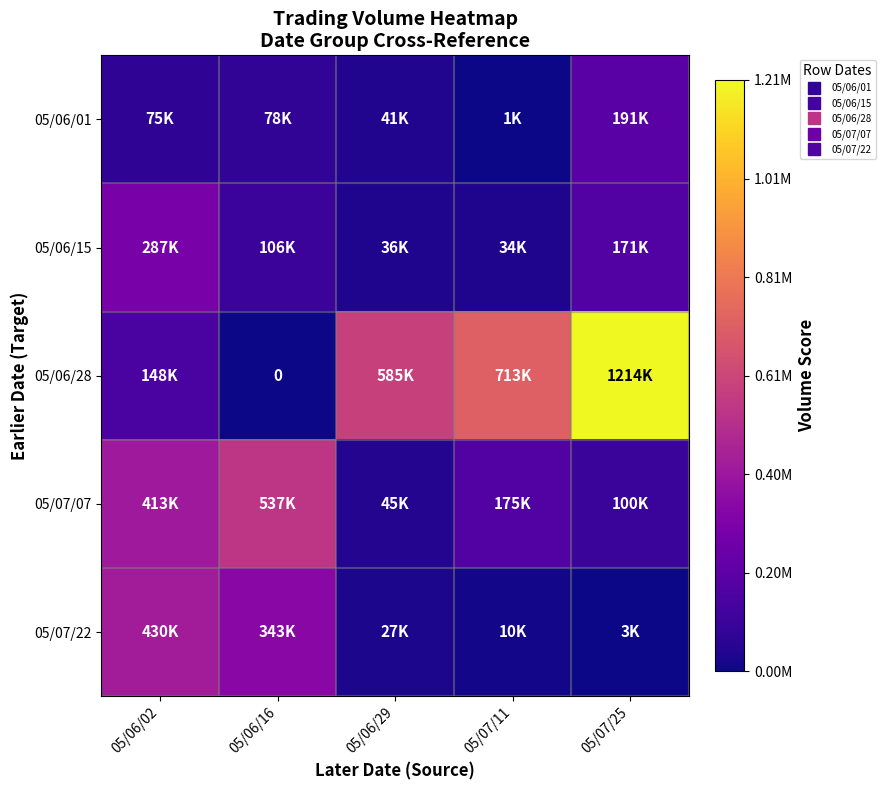

What is the sum of the 05/06/01 values at 05/07/11 and 05/06/02?

0.1